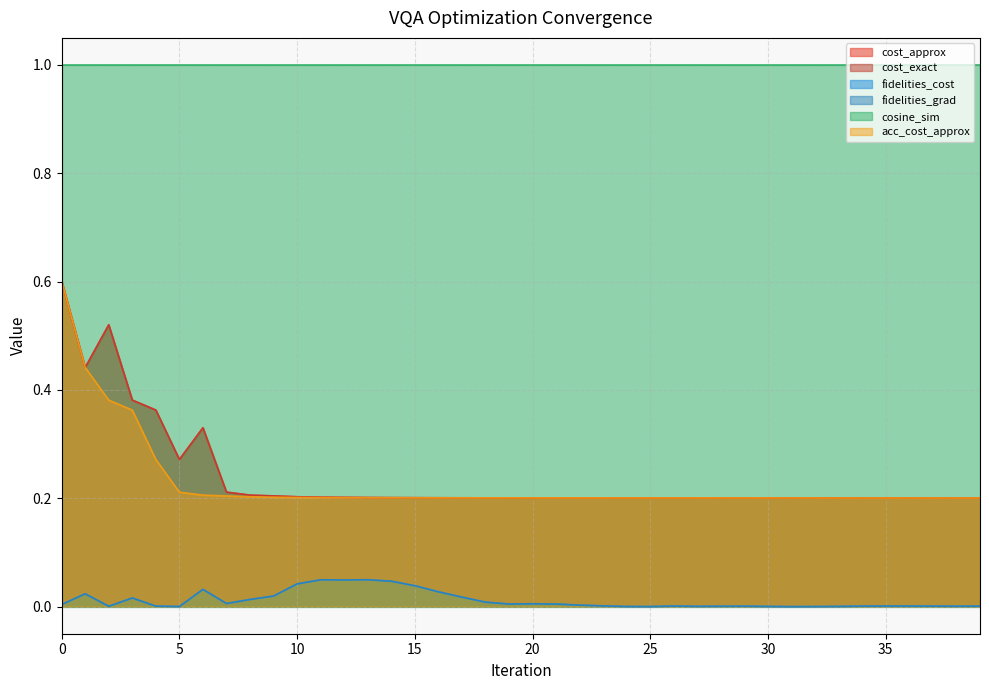

What is the sum of all fidelities_grad values?

0.5